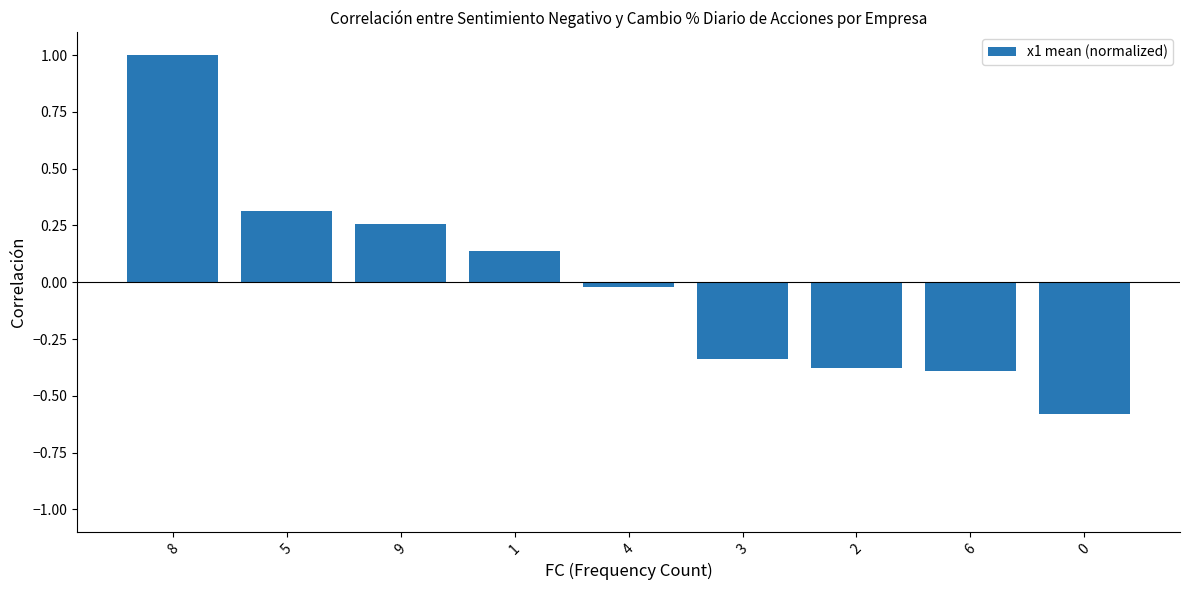

Where is the data nearest to the value 0?

4